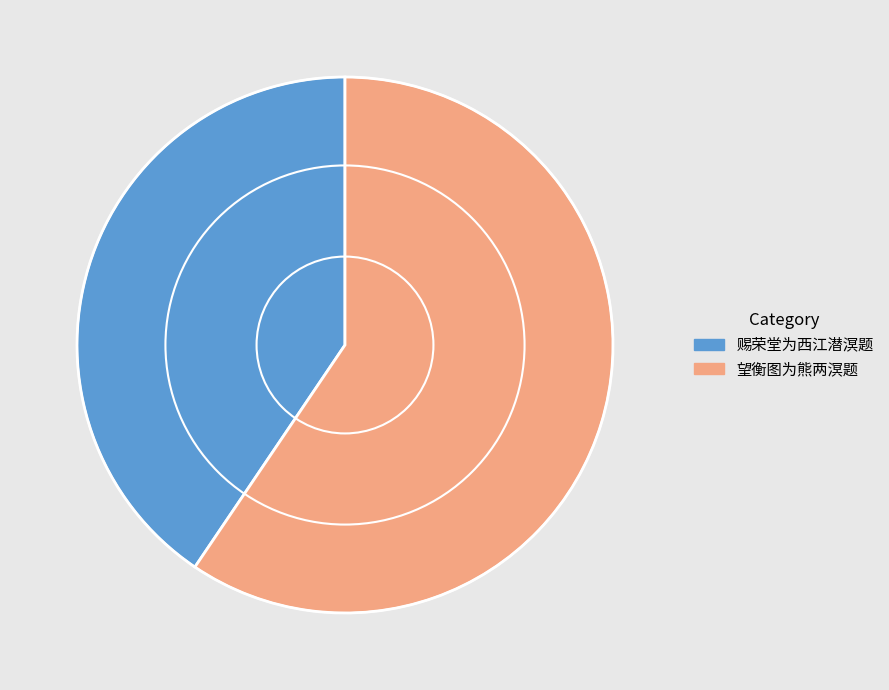

Which category has the biggest portion of the pie?

望衡图为熊两溟题